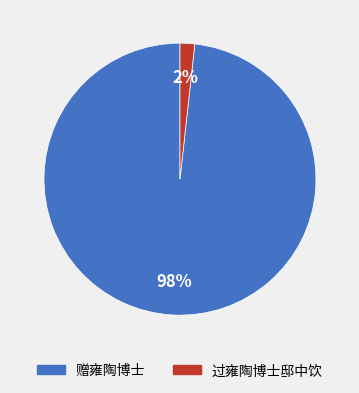

Is there a majority slice in this chart?

Yes